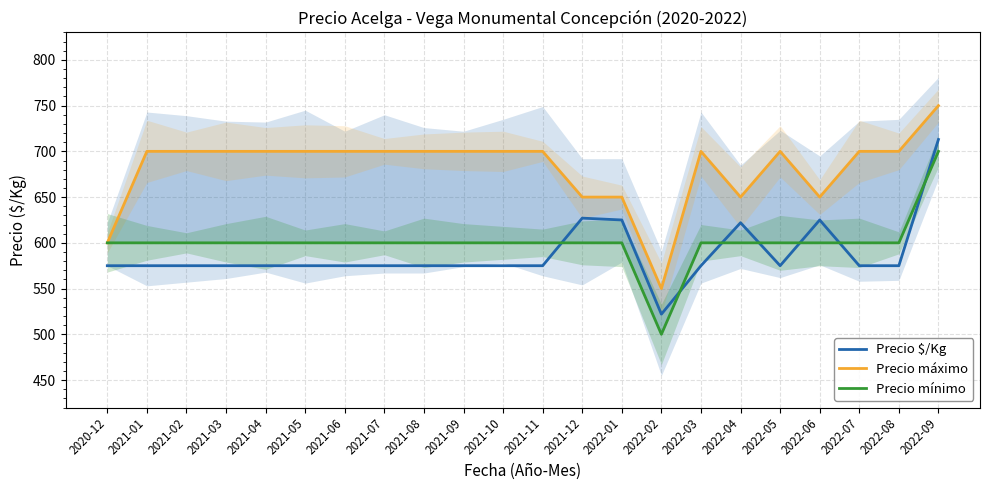

What are all the series names shown in the legend?

Precio $/Kg, Precio máximo, Precio mínimo